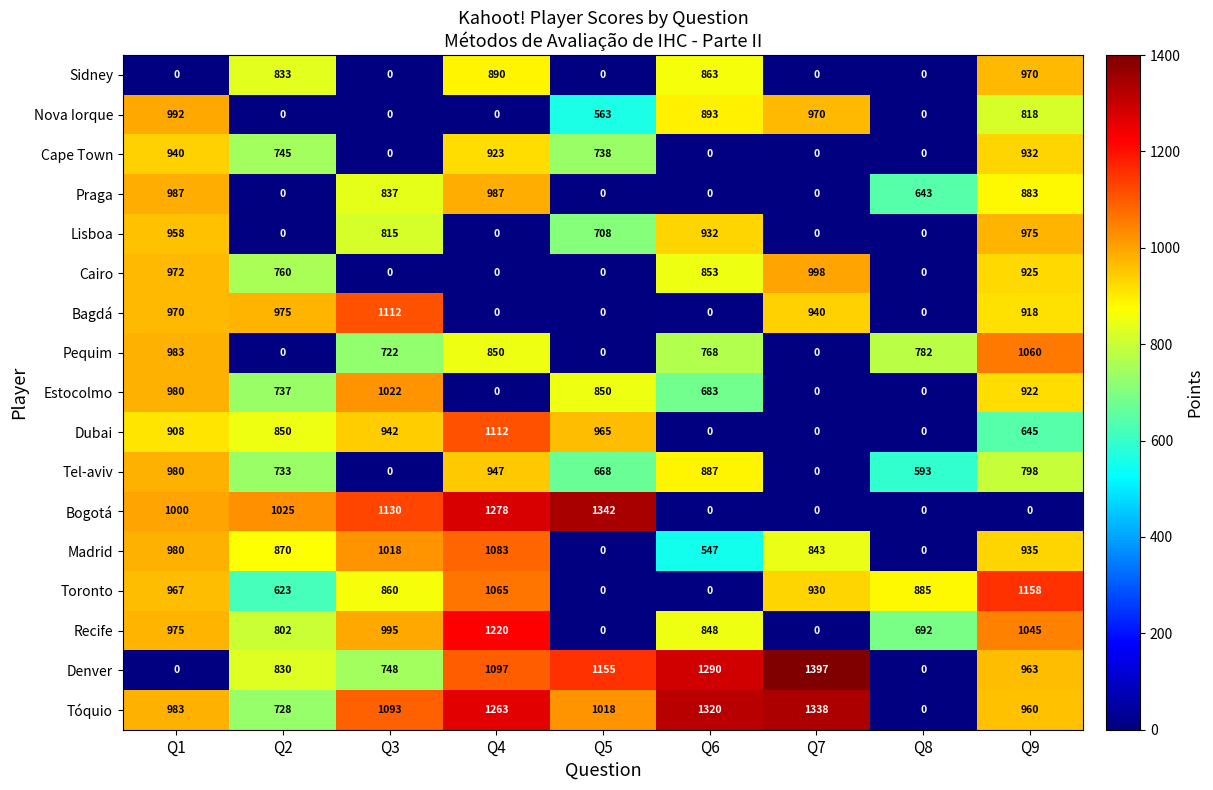

What is the spread (max minus min) of values at Q5?

1342